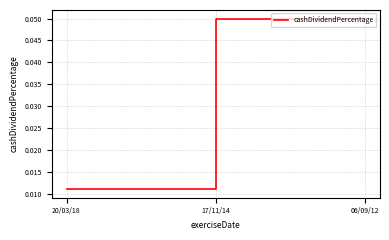

Does the chart display data point markers on the line(s)?

No